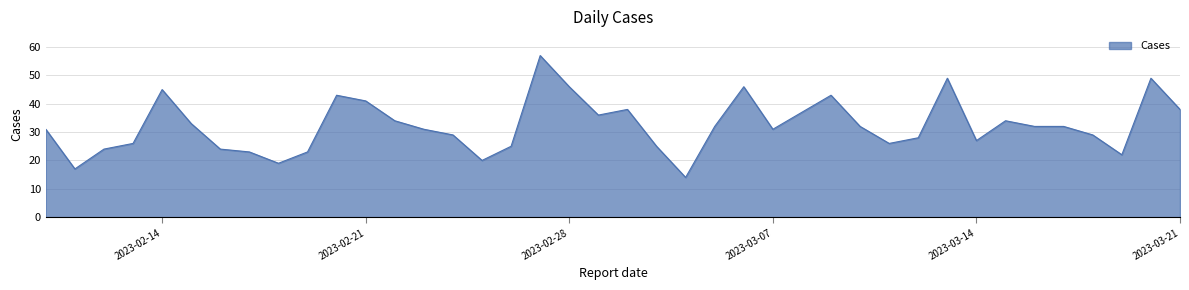

True or false: there are more than 1 points higher than both neighbors.

True